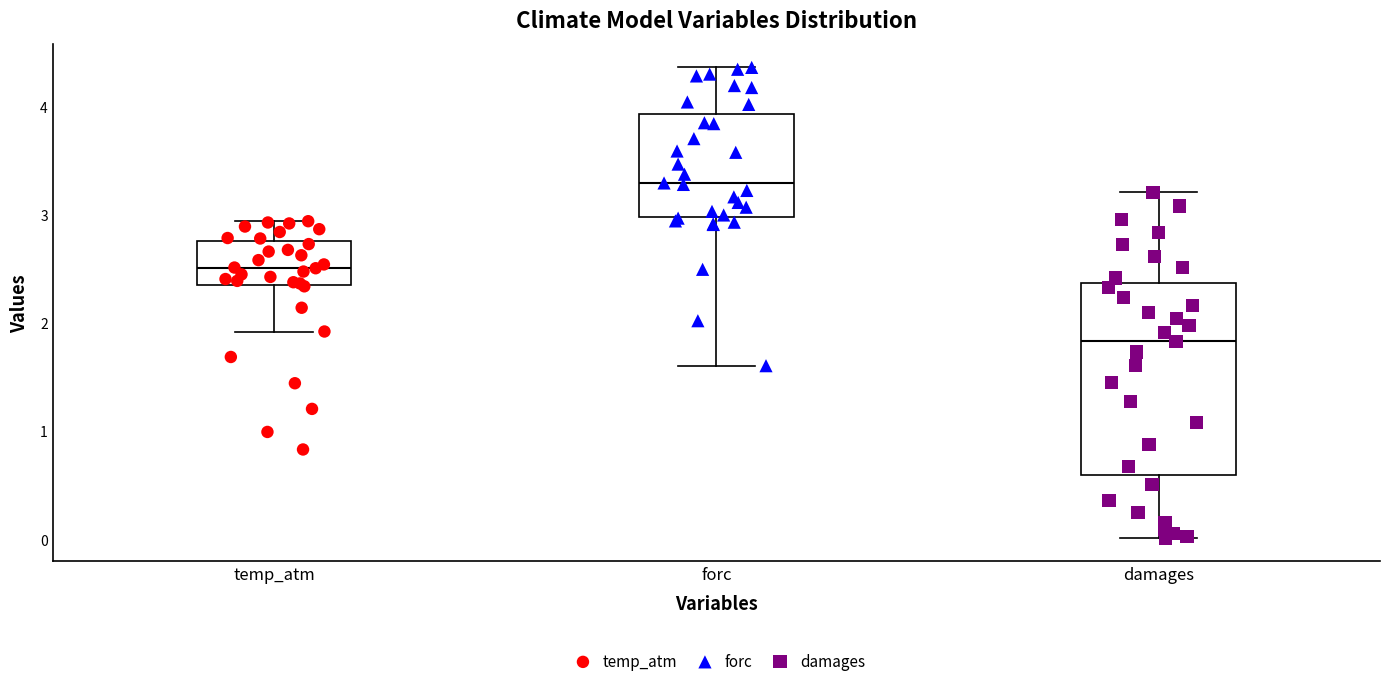

Comparing the boxes themselves (not the whiskers), which one is the tallest?

damages